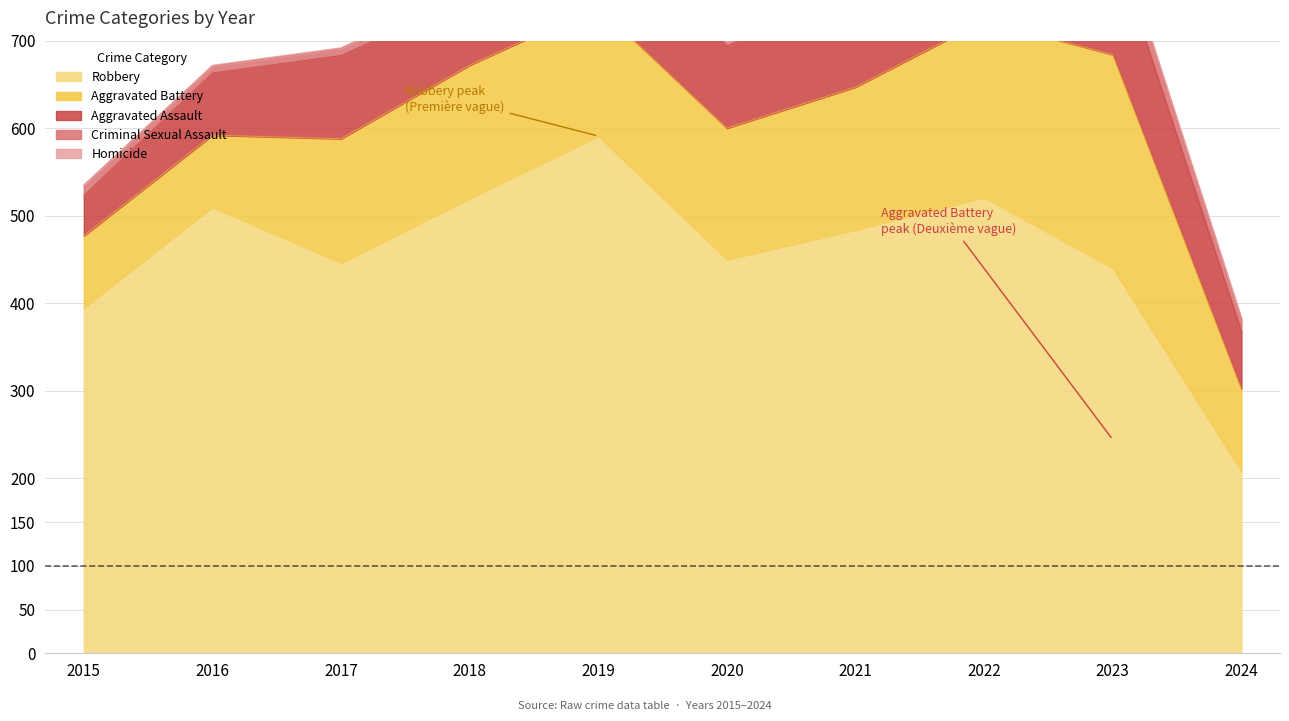

How many categories are shown in the chart?

10